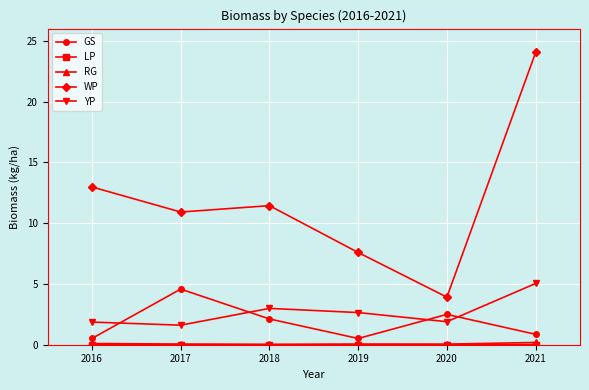

In YP, how many points are higher than both neighbors (excluding endpoints)?

1